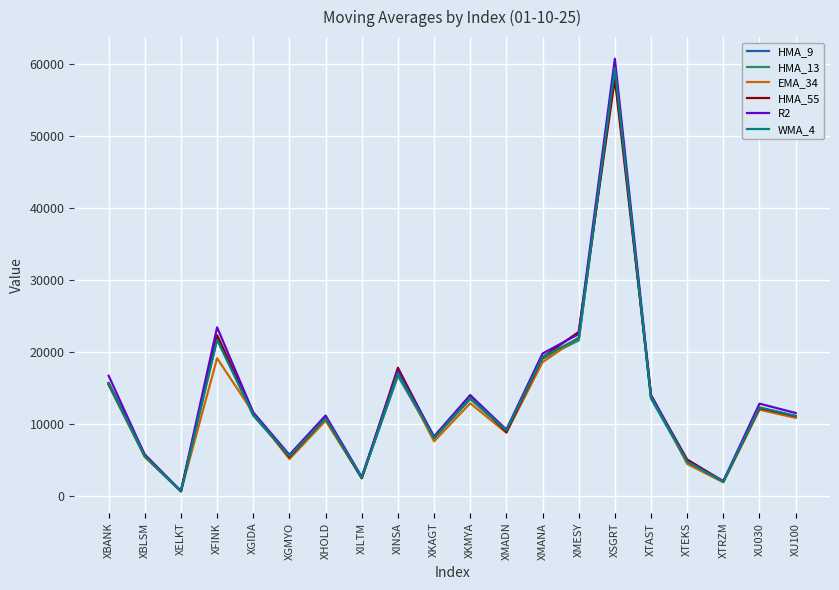

Is it true that HMA_9 equals 1981.8 at XTRZM?

True